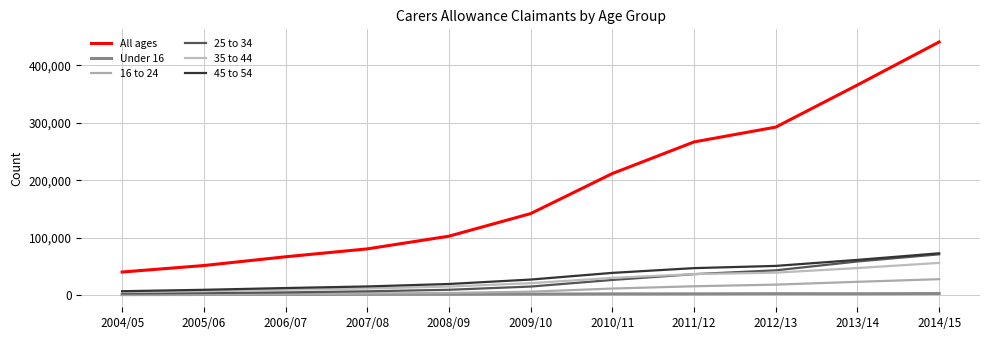

How many lines are shown in the chart?

6